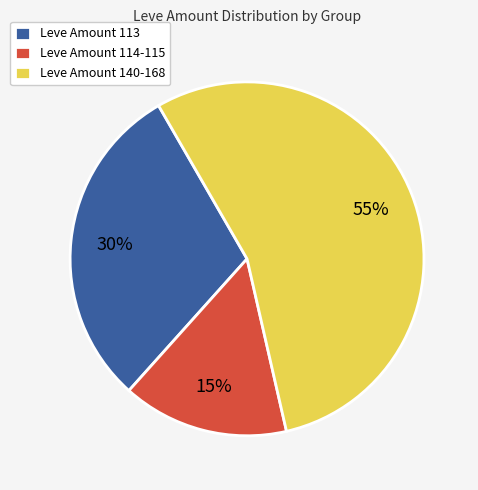

Is there a majority slice in this chart?

Yes